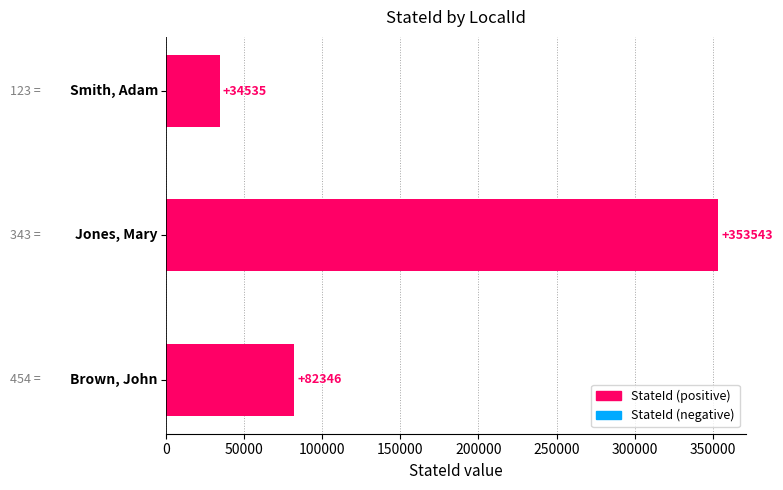

What is the value of the 1st bar from the top?

34535